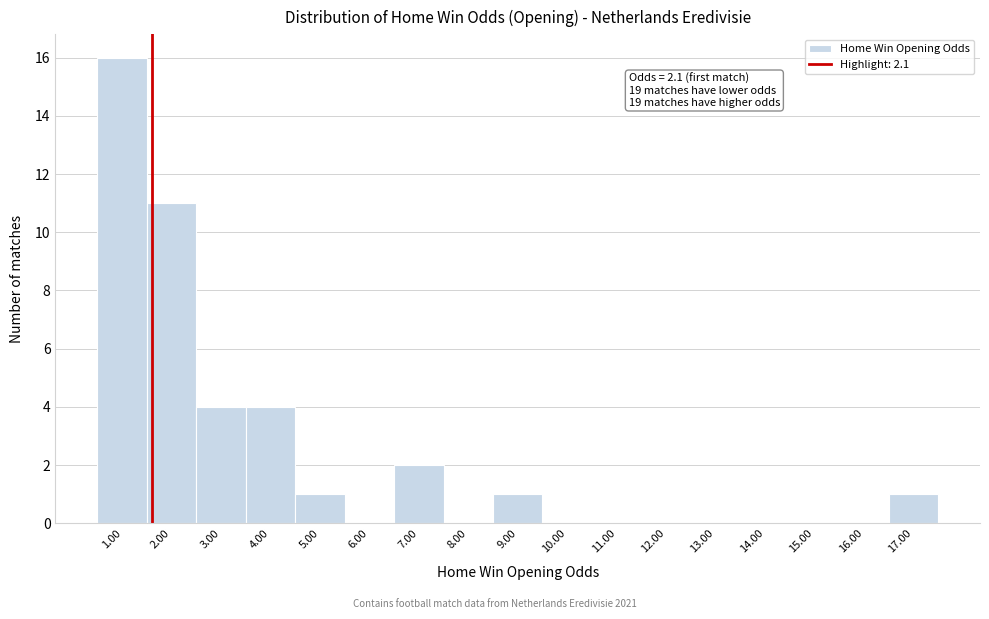

Reading left to right, transcribe all the data shown in this chart.

1.00=16	2.00=11	3.00=4	4.00=4	5.00=1	6.00=0	7.00=2	8.00=0	9.00=1	10.00=0	11.00=0	12.00=0	13.00=0	14.00=0	15.00=0	16.00=0	17.00=1